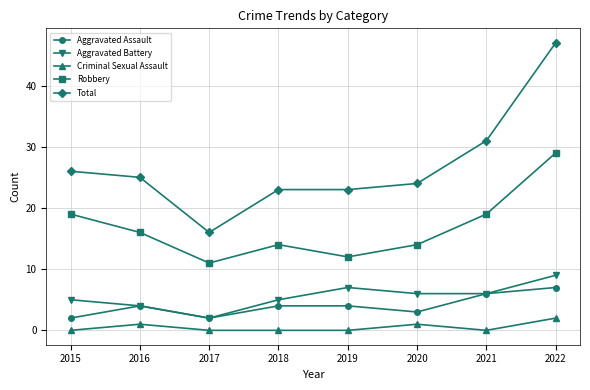

Reading left to right, what are all the values shown in this chart?

Aggravated Assault: 2	4	2	4	4	3	6	7
Aggravated Battery: 5	4	2	5	7	6	6	9
Criminal Sexual Assault: 0	1	0	0	0	1	0	2
Robbery: 19	16	11	14	12	14	19	29
Total: 26	25	16	23	23	24	31	47